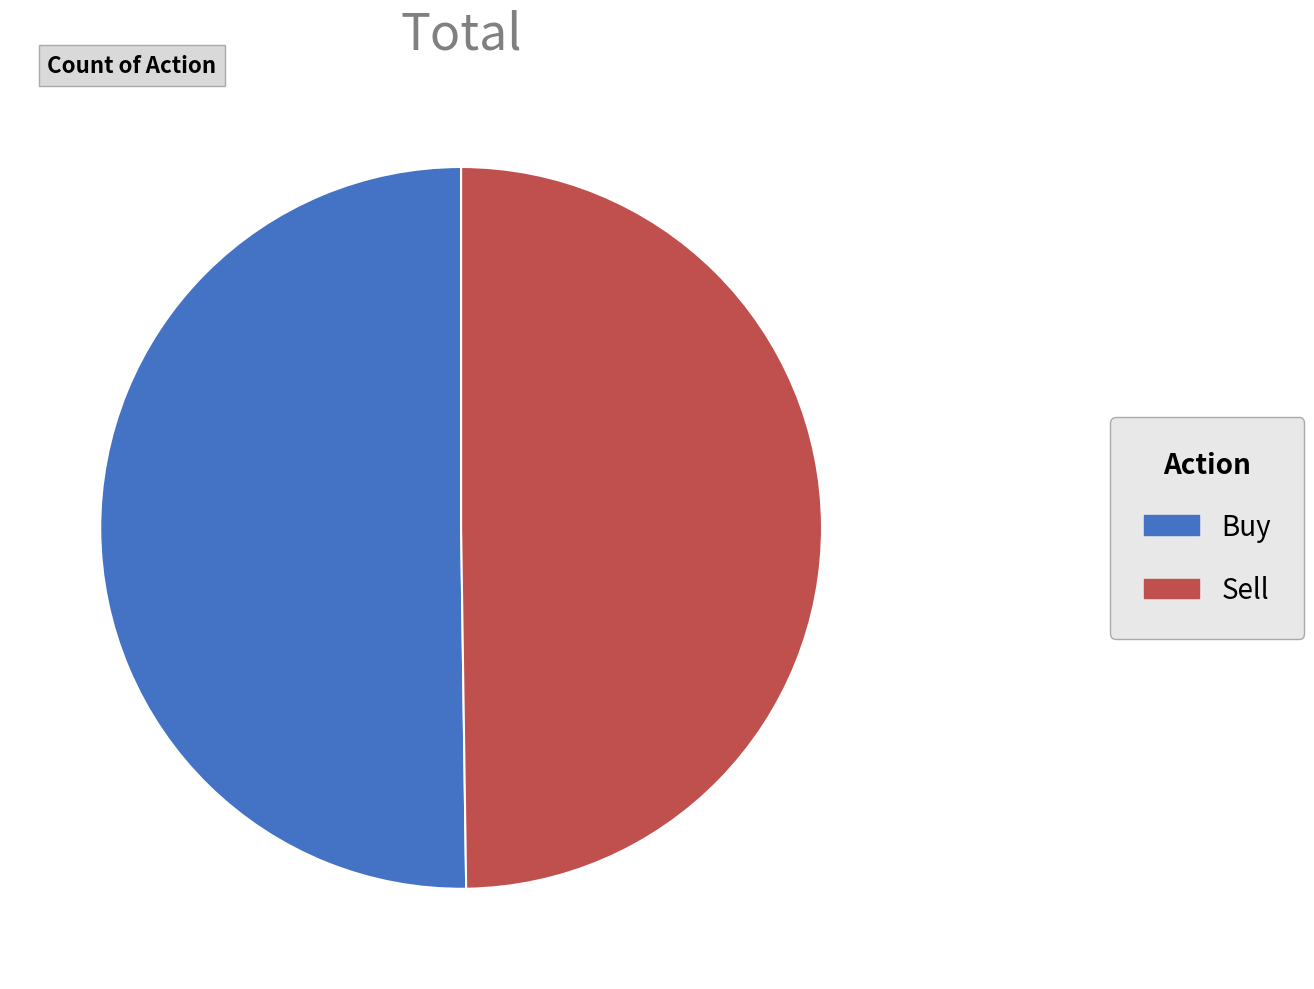

The Buy slice represents 35% of the pie. True or false?

False